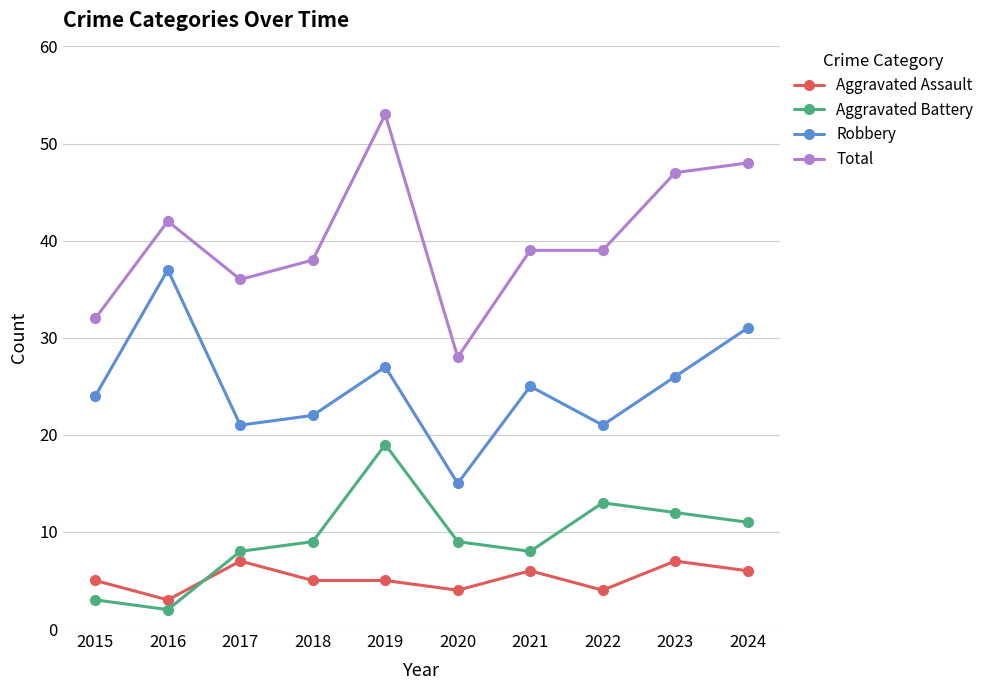

Is it true that Aggravated Battery equals 13 at 2017?

False